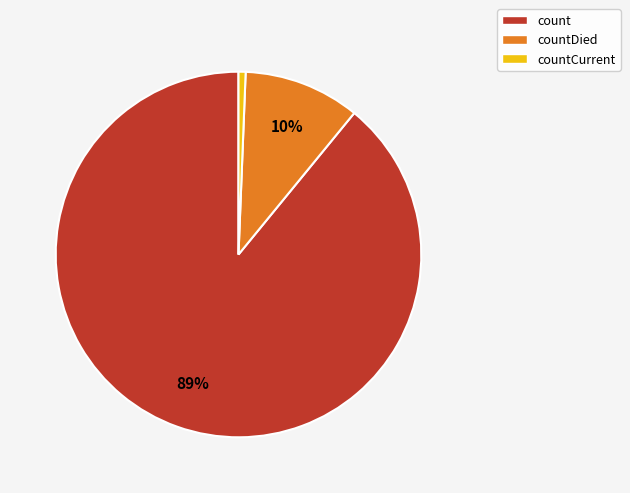

Between countCurrent and count, which is larger?

count